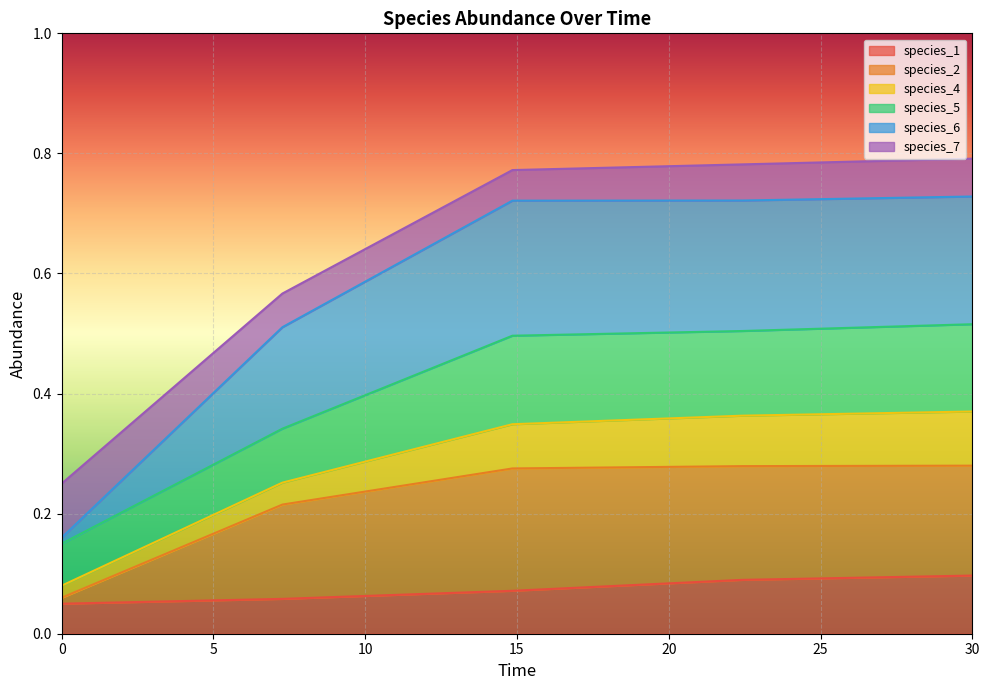

What is the difference between the maximum and minimum values in the species_2 series?

0.2